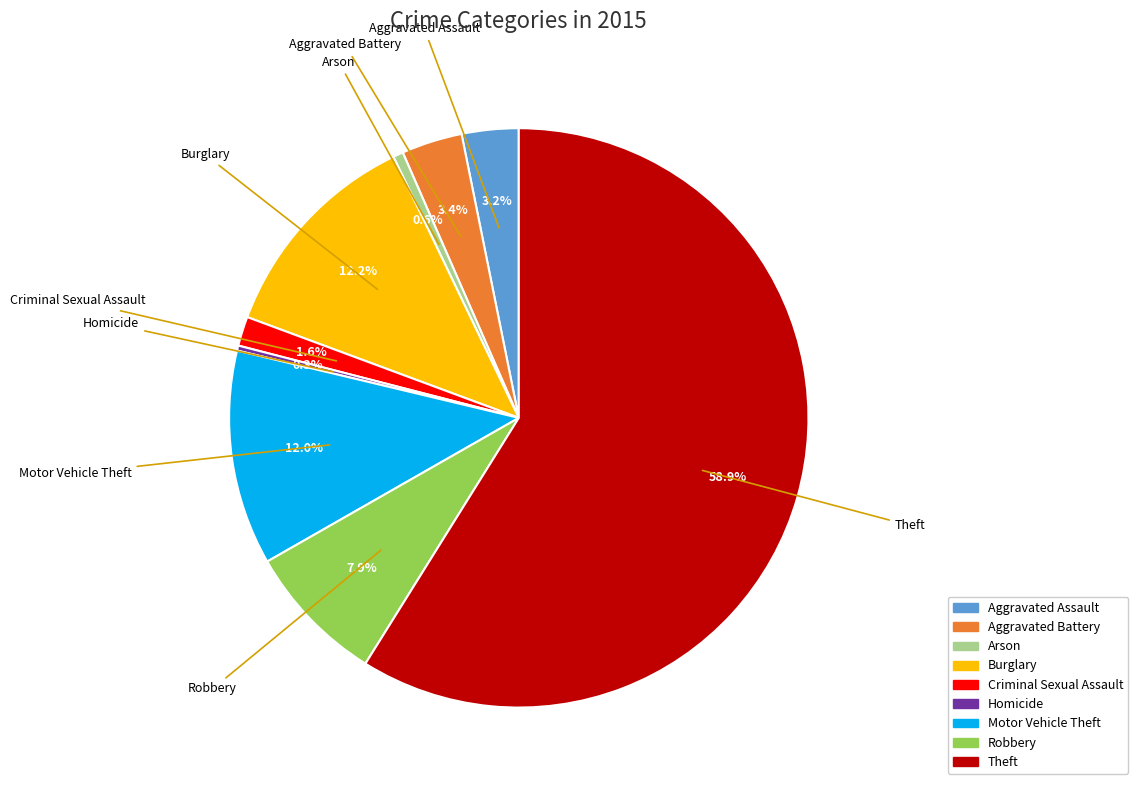

How many segments does this pie chart have?

9